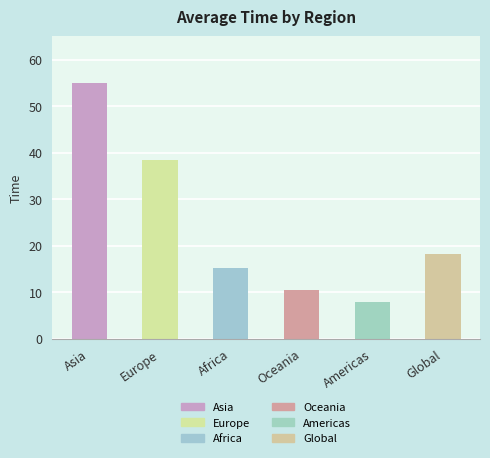

What is the average value?

24.2